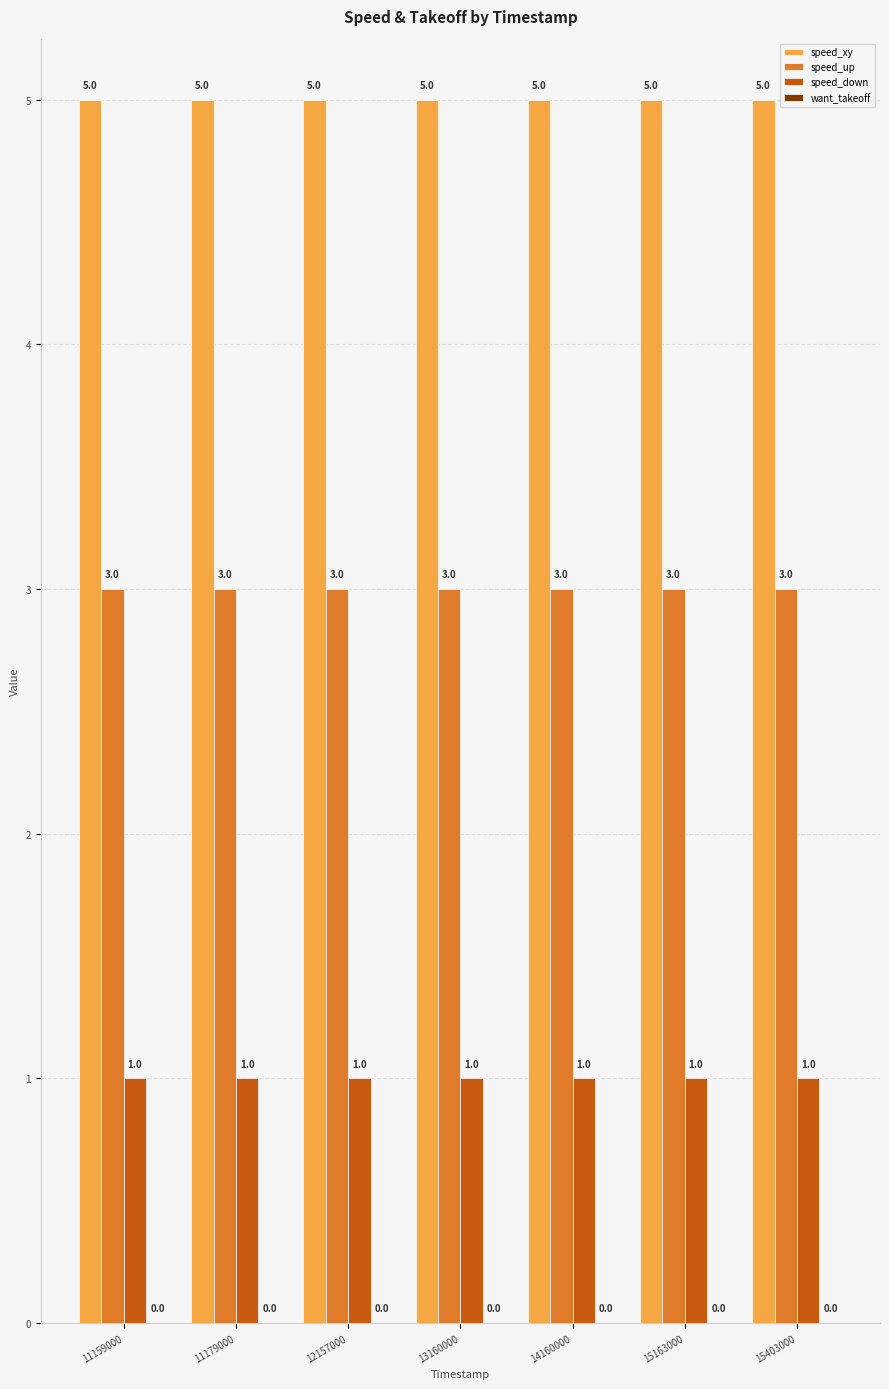

Is the value of speed_down at 15403000 greater than the value of speed_up at 14160000?

No